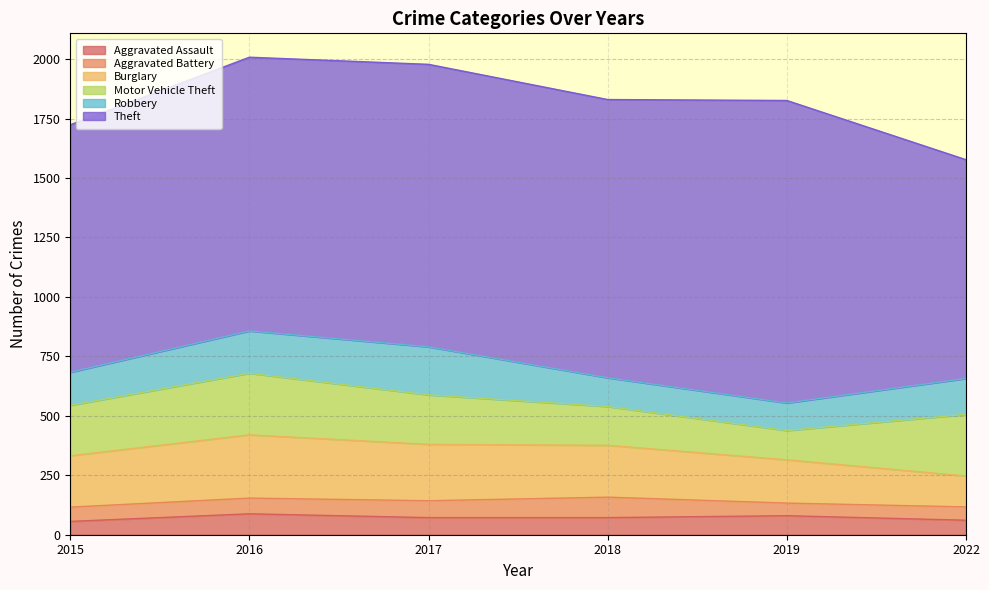

What is the smallest value displayed?

53